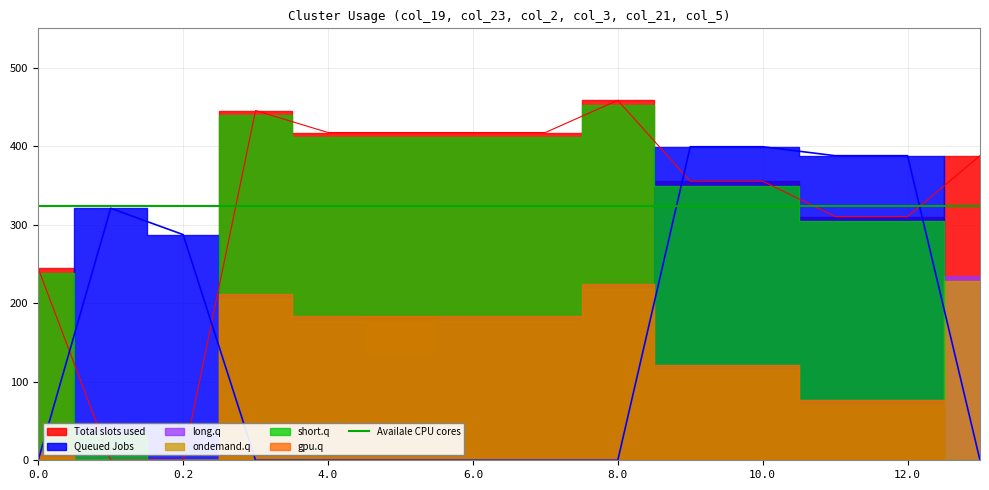

How many data points in col_21 are above 349?

8